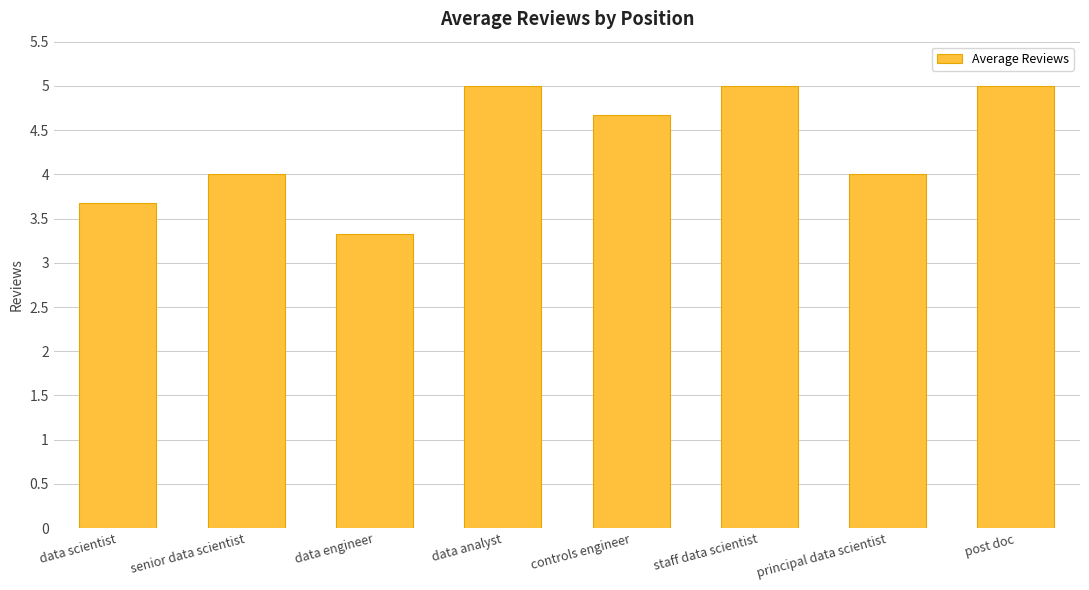

What is the approximate value at data analyst?

5.0